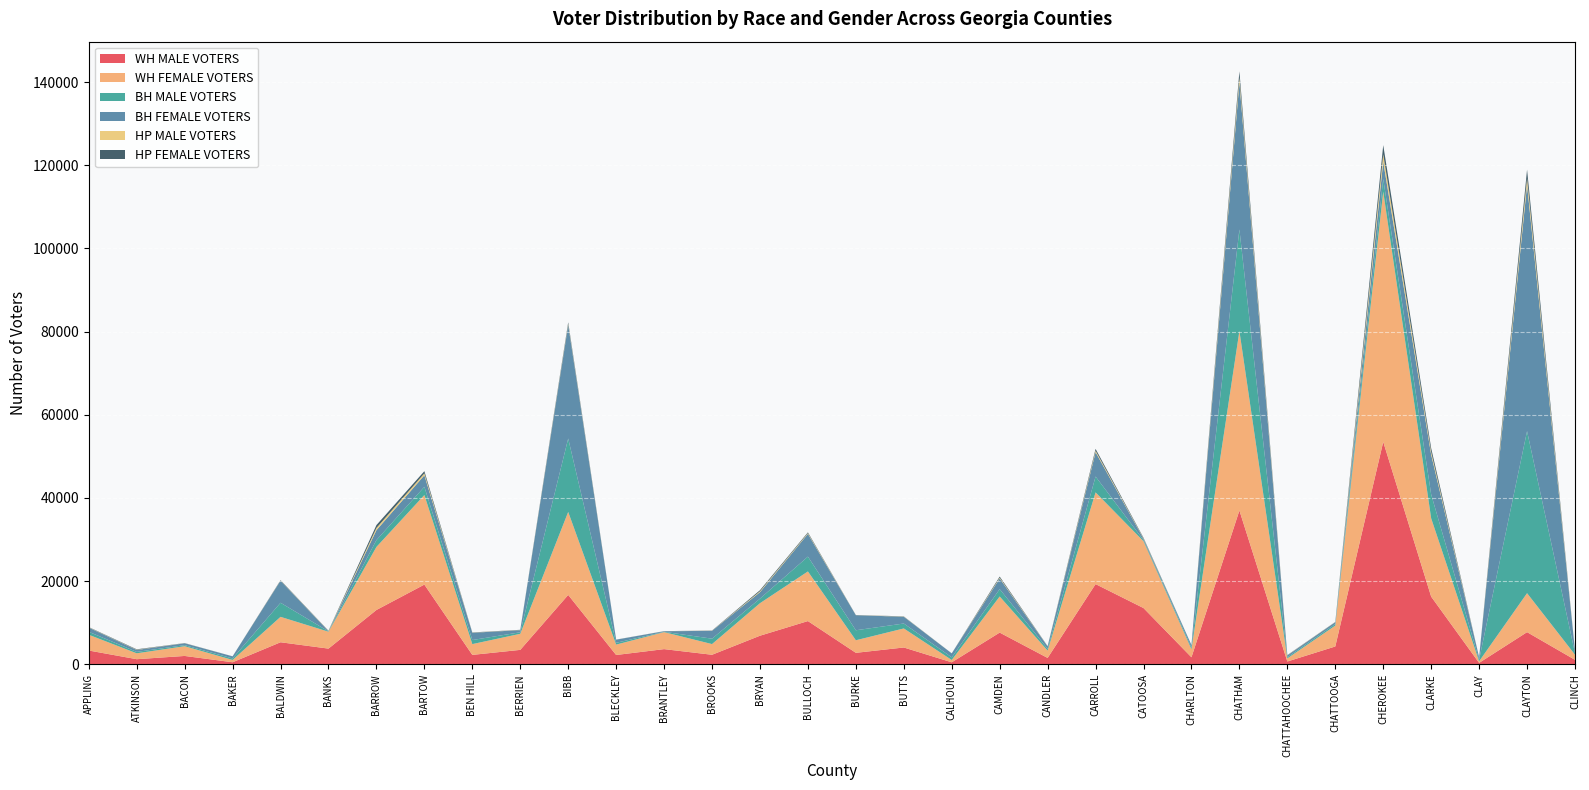

Reading right to left, what are all the values shown in this chart?

WH MALE VOTERS: CLINCH=1084	CLAYTON=7742	CLAY=352	CLARKE=16279	CHEROKEE=53507	CHATTOOGA=4297	CHATTAHOOCHEE=682	CHATHAM=36997	CHARLTON=1701	CATOOSA=13536	CARROLL=19296	CANDLER=1542	CAMDEN=7635	CALHOUN=490	BUTTS=4053	BURKE=2771	BULLOCH=10405	BRYAN=6883	BROOKS=2305	BRANTLEY=3660	BLECKLEY=2250	BIBB=16695	BERRIEN=3480	BEN HILL=2275	BARTOW=19179	BARROW=13073	BANKS=3783	BALDWIN=5311	BAKER=503	BACON=2019	ATKINSON=1239	APPLING=3325
WH FEMALE VOTERS: CLINCH=1237	CLAYTON=9373	CLAY=380	CLARKE=18823	CHEROKEE=60159	CHATTOOGA=5024	CHATTAHOOCHEE=750	CHATHAM=43162	CHARLTON=1929	CATOOSA=16065	CARROLL=22055	CANDLER=1768	CAMDEN=8685	CALHOUN=557	BUTTS=4580	BURKE=3021	BULLOCH=11938	BRYAN=7821	BROOKS=2569	BRANTLEY=4087	BLECKLEY=2499	BIBB=19953	BERRIEN=3864	BEN HILL=2591	BARTOW=21535	BARROW=15160	BANKS=4066	BALDWIN=6112	BAKER=556	BACON=2343	ATKINSON=1415	APPLING=3791
BH MALE VOTERS: CLINCH=385	CLAYTON=38962	CLAY=370	CLARKE=5763	CHEROKEE=3070	CHATTOOGA=361	CHATTAHOOCHEE=286	CHATHAM=24429	CHARLTON=420	CATOOSA=266	CARROLL=3811	CANDLER=415	CAMDEN=1769	CALHOUN=638	BUTTS=1187	BURKE=2404	BULLOCH=3565	BRYAN=1101	BROOKS=1296	BRANTLEY=81	BLECKLEY=429	BIBB=17658	BERRIEN=368	BEN HILL=977	BARTOW=1974	BARROW=1644	BANKS=82	BALDWIN=3388	BAKER=365	BACON=254	ATKINSON=339	APPLING=711
BH FEMALE VOTERS: CLINCH=603	CLAYTON=59222	CLAY=604	CLARKE=9534	CHEROKEE=4136	CHATTOOGA=459	CHATTAHOOCHEE=421	CHATHAM=35373	CHARLTON=587	CATOOSA=332	CARROLL=5861	CANDLER=588	CAMDEN=2570	CALHOUN=952	BUTTS=1629	BURKE=3626	BULLOCH=5466	BRYAN=1555	BROOKS=1888	BRANTLEY=135	BLECKLEY=753	BIBB=27323	BERRIEN=511	BEN HILL=1757	BARTOW=2769	BARROW=2387	BANKS=62	BALDWIN=5304	BAKER=499	BACON=456	ATKINSON=464	APPLING=1014
HP MALE VOTERS: CLINCH=6	CLAYTON=1567	CLAY=1	CLARKE=659	CHEROKEE=1768	CHATTOOGA=36	CHATTAHOOCHEE=42	CHATHAM=1144	CHARLTON=7	CATOOSA=95	CARROLL=350	CANDLER=32	CAMDEN=189	CALHOUN=7	BUTTS=47	BURKE=26	BULLOCH=175	BRYAN=207	BROOKS=31	BRANTLEY=12	BLECKLEY=9	BIBB=224	BERRIEN=34	BEN HILL=35	BARTOW=471	BARROW=529	BANKS=61	BALDWIN=51	BAKER=3	BACON=23	ATKINSON=58	APPLING=50
HP FEMALE VOTERS: CLINCH=11	CLAYTON=2103	CLAY=1	CLARKE=912	CHEROKEE=2220	CHATTOOGA=31	CHATTAHOOCHEE=55	CHATHAM=1495	CHARLTON=7	CATOOSA=143	CARROLL=442	CANDLER=45	CAMDEN=262	CALHOUN=7	BUTTS=44	BURKE=25	BULLOCH=187	BRYAN=261	BROOKS=47	BRANTLEY=13	BLECKLEY=19	BIBB=385	BERRIEN=47	BEN HILL=44	BARTOW=525	BARROW=696	BANKS=53	BALDWIN=83	BAKER=9	BACON=28	ATKINSON=101	APPLING=69